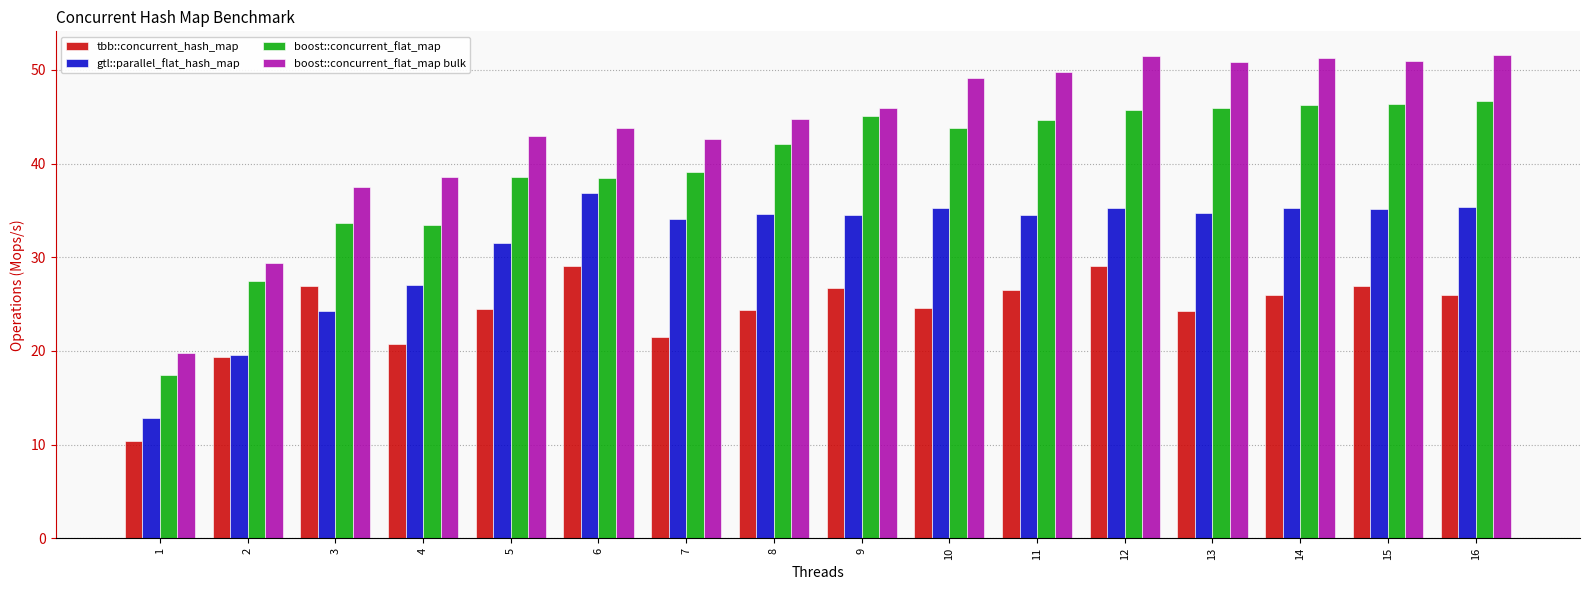

Does the chart contain stacked bars?

No